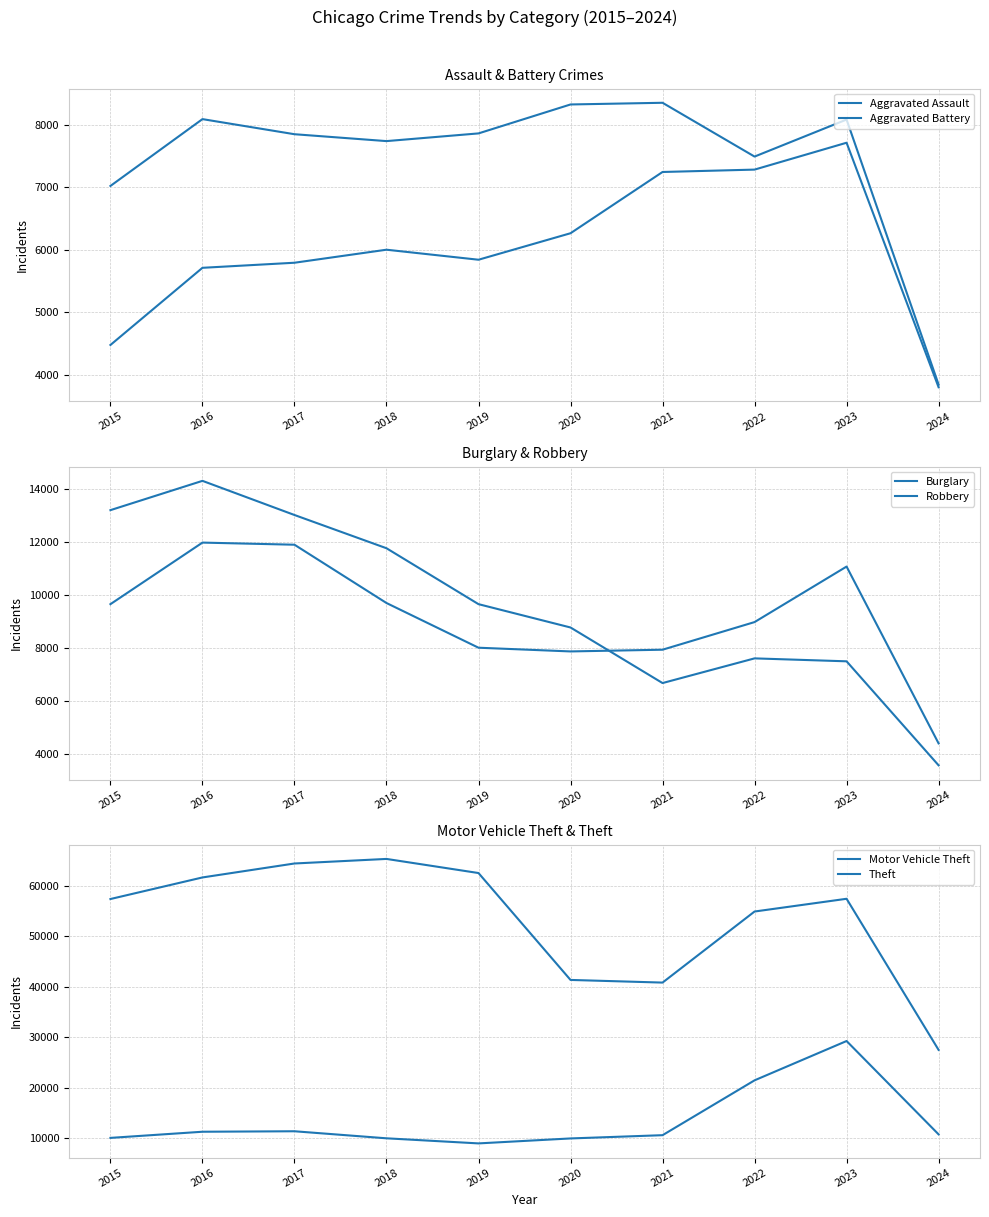

True or false: Motor Vehicle Theft and Theft cross at least once.

False